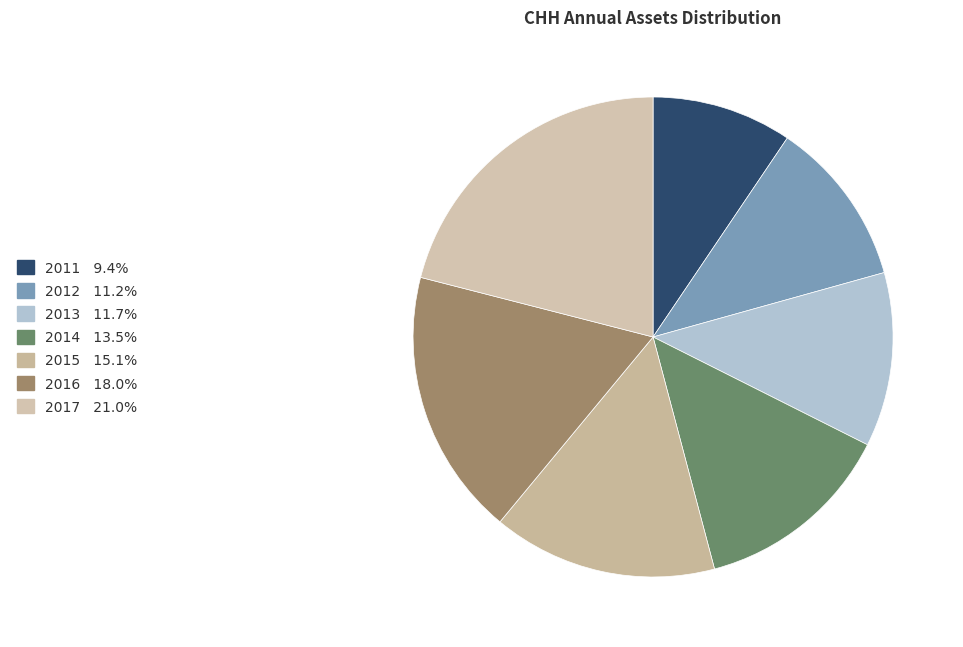

Which has a higher value, 2013 or 2014?

2014